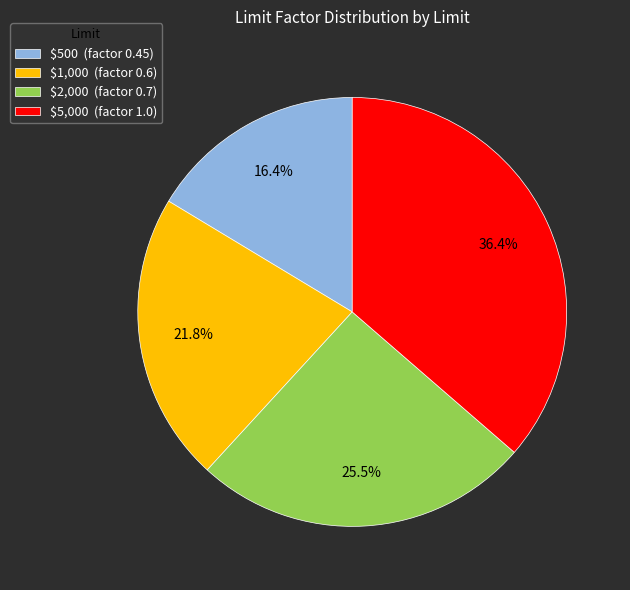

To the nearest percent, what is the difference between the largest and smallest slice percentages?

20%